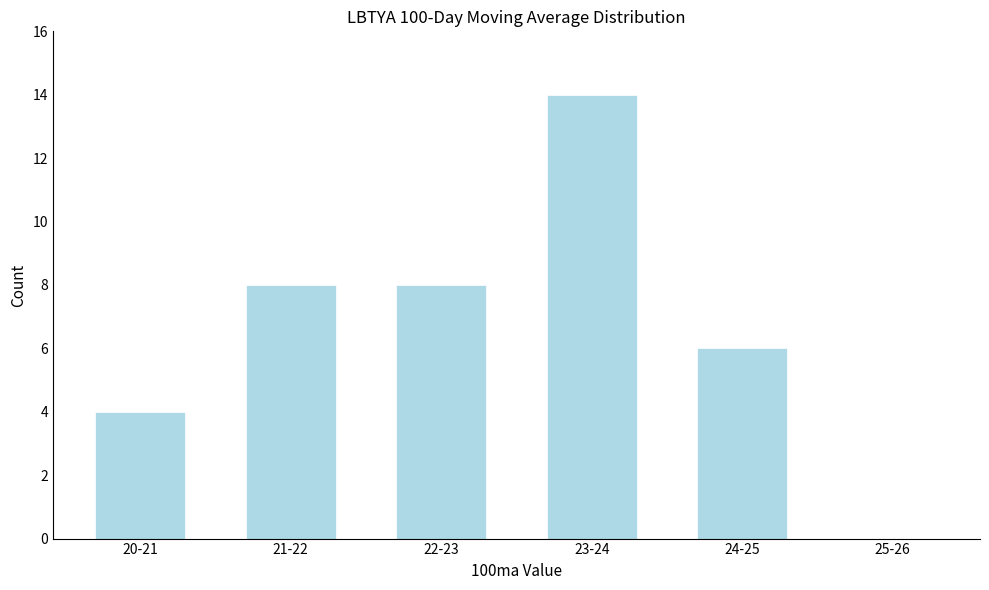

What is the maximum value shown in the chart?

14